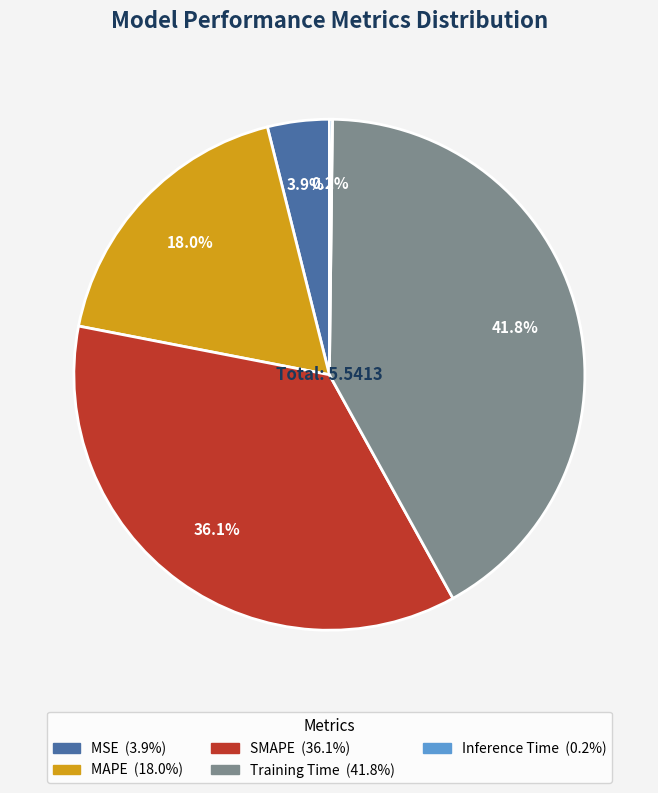

To the nearest percent, what is the average slice percentage?

20%